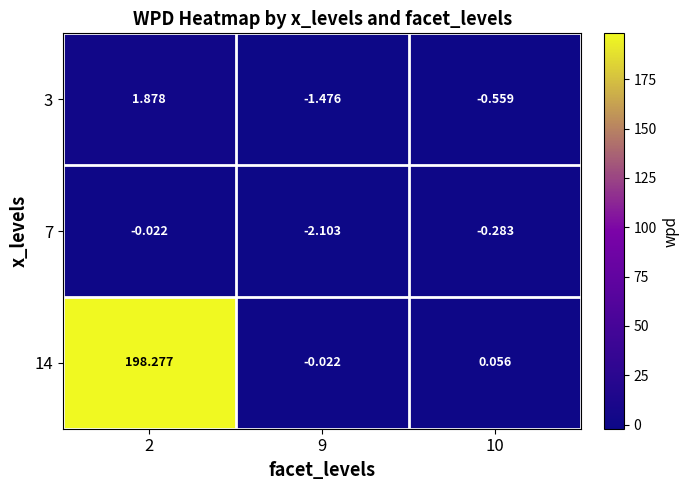

What is the total value across all series at 2?

200.1